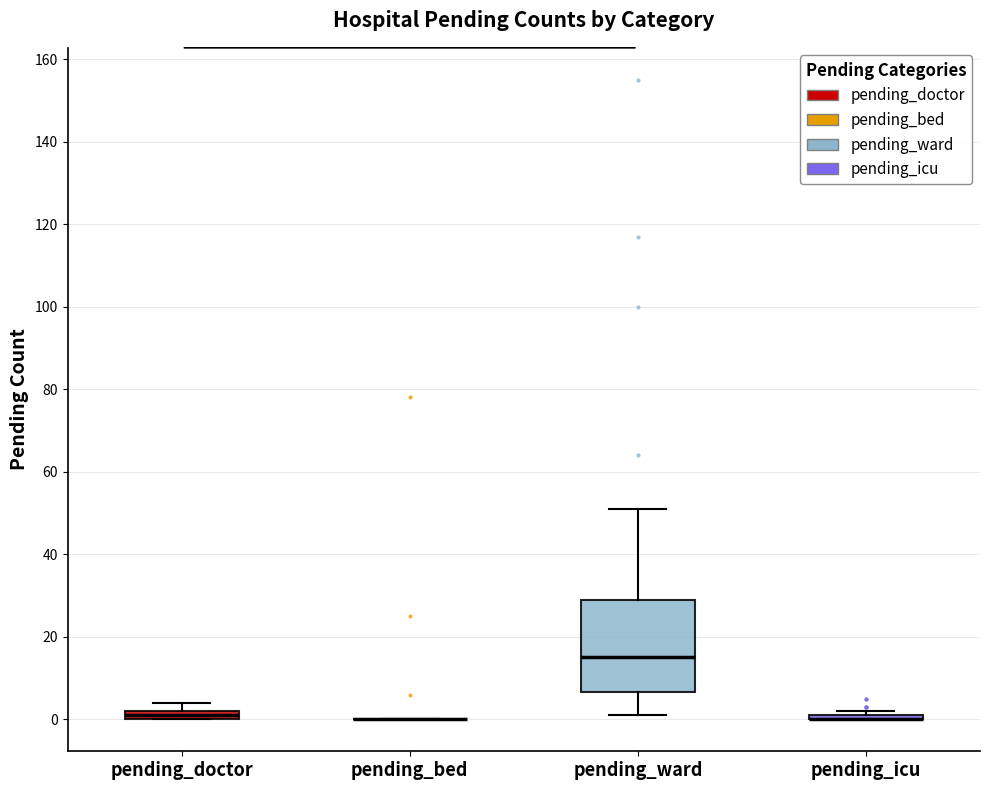

Comparing the boxes themselves (not the whiskers), which one is the tallest?

pending_ward